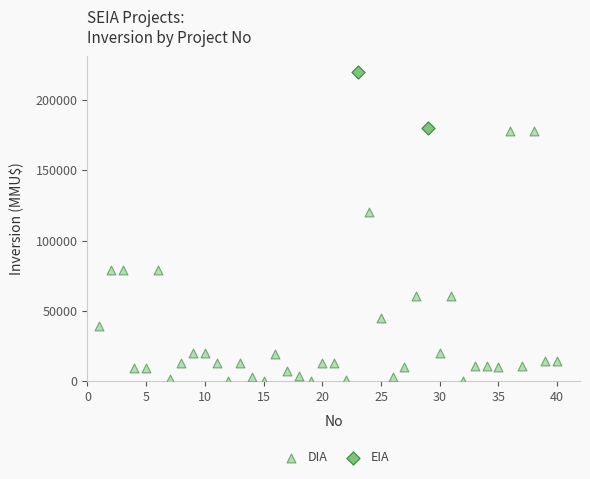

What are all the series names shown in the legend?

DIA, EIA